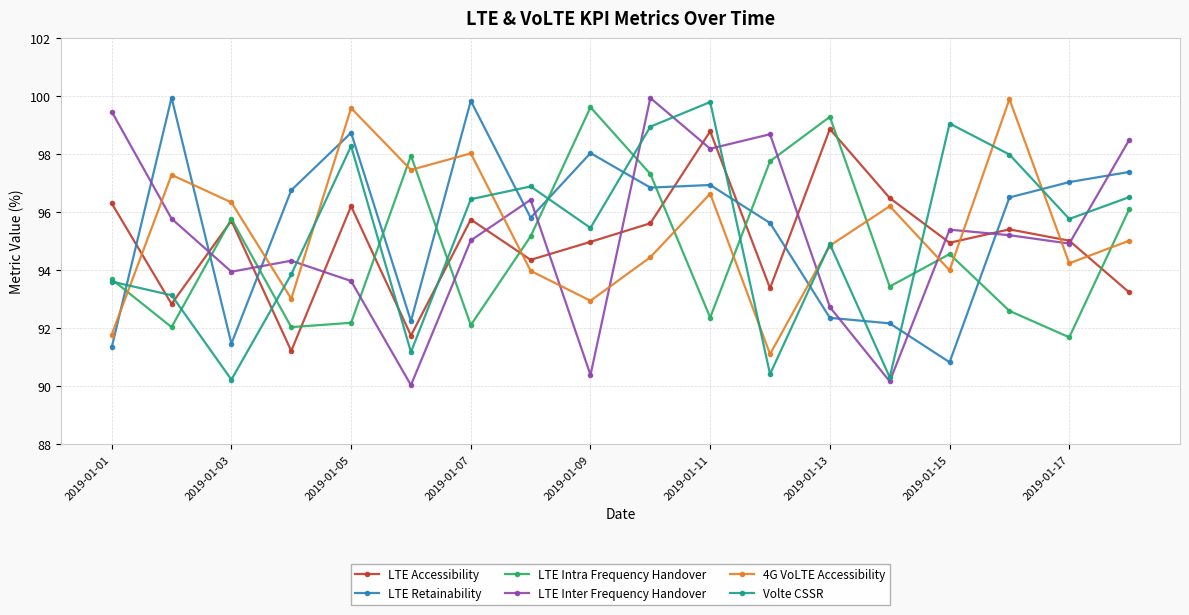

What is the minimum value shown in the chart?

90.0